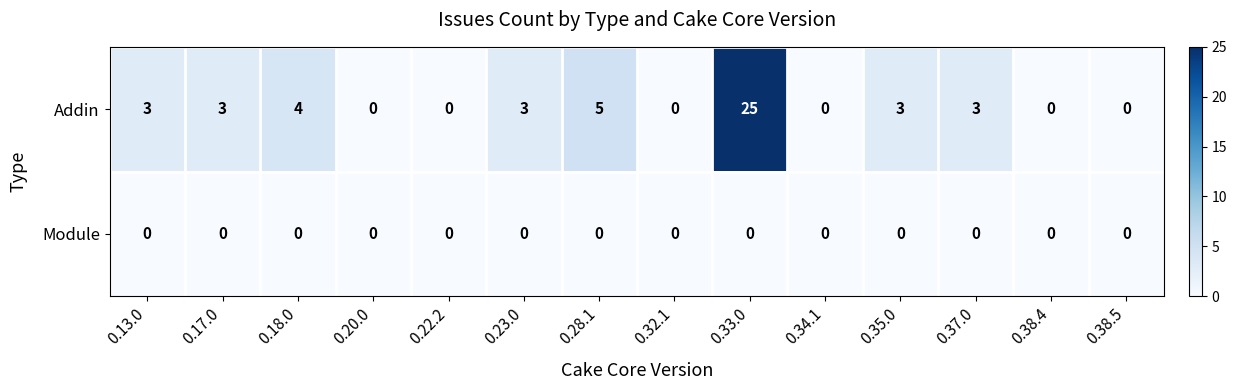

Reading left to right, extract all data points from this chart.

Addin: 3	3	4	0	0	3	5	0	25	0	3	3	0	0
Module: 0	0	0	0	0	0	0	0	0	0	0	0	0	0